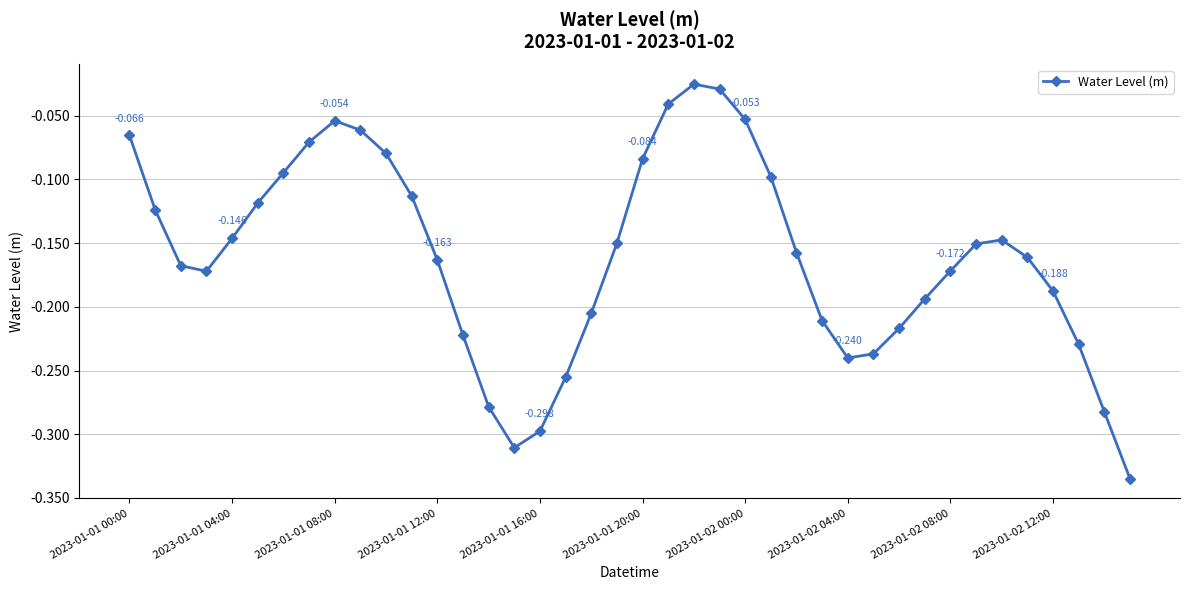

What is the average value?

-0.2